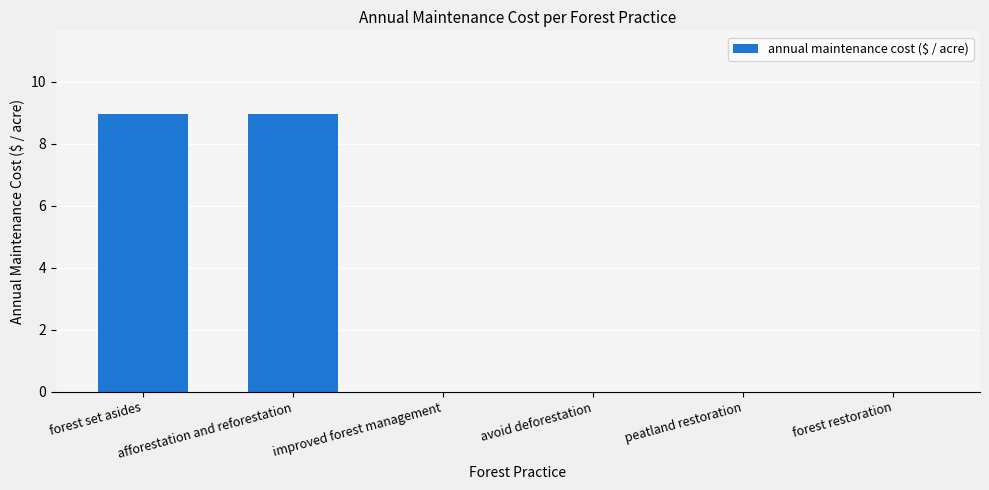

Is it true that the value at forest set asides is 3.4?

False